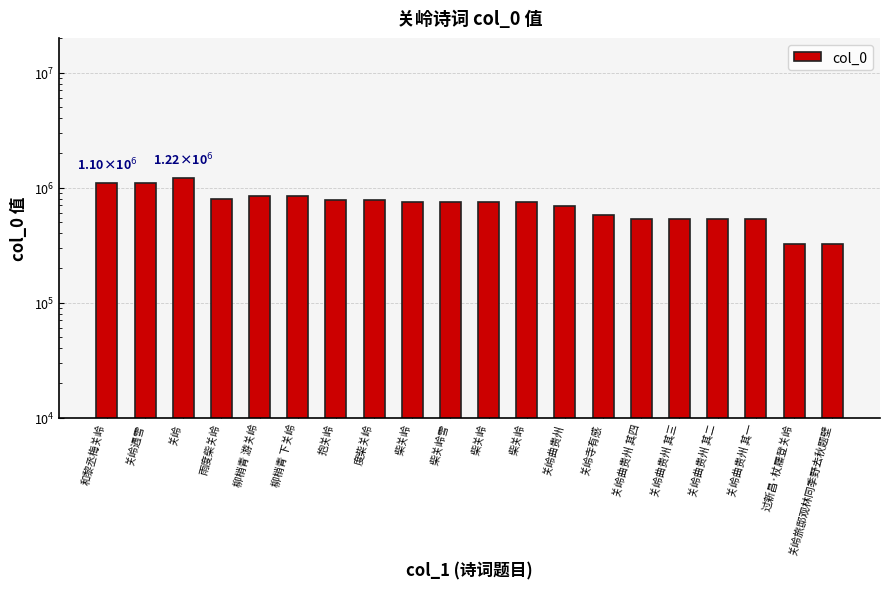

How many data points does each series have?

20